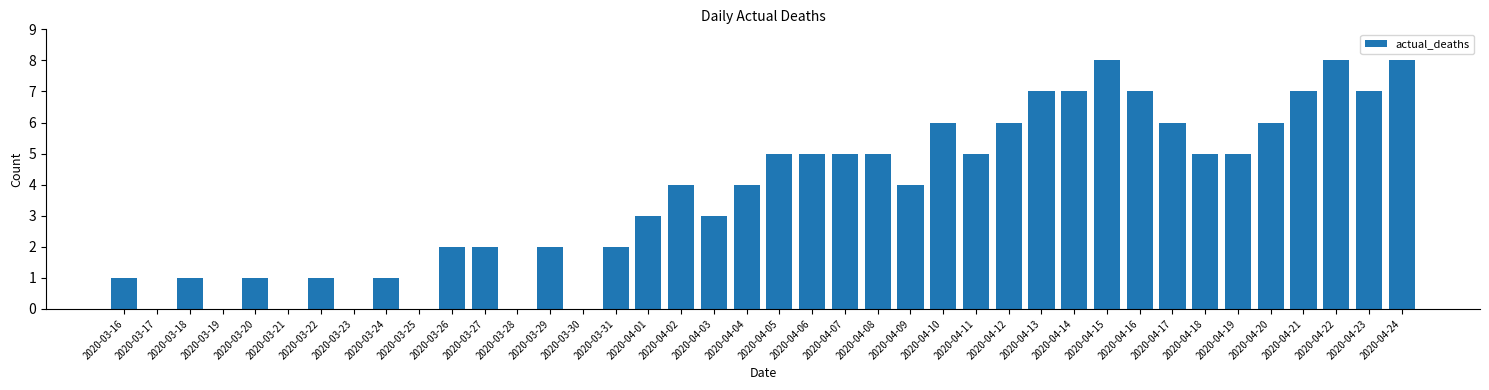

Count the values in the range 1 to 6.

25